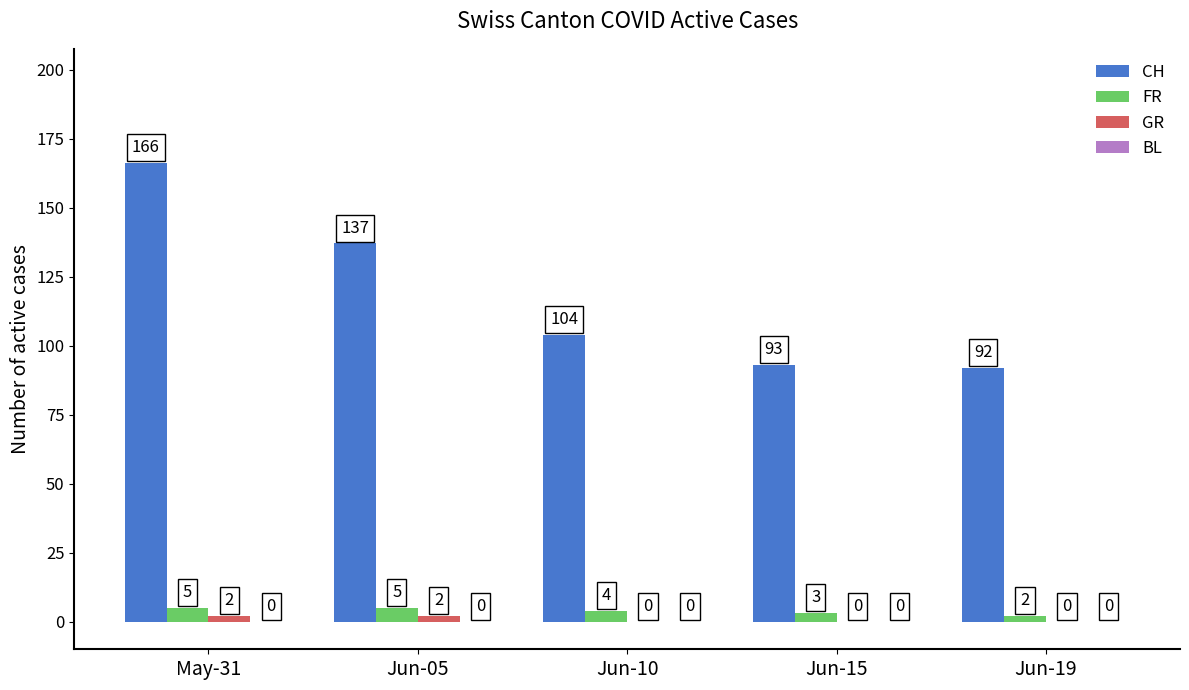

Which series changed the most between May-31 and Jun-10?

CH